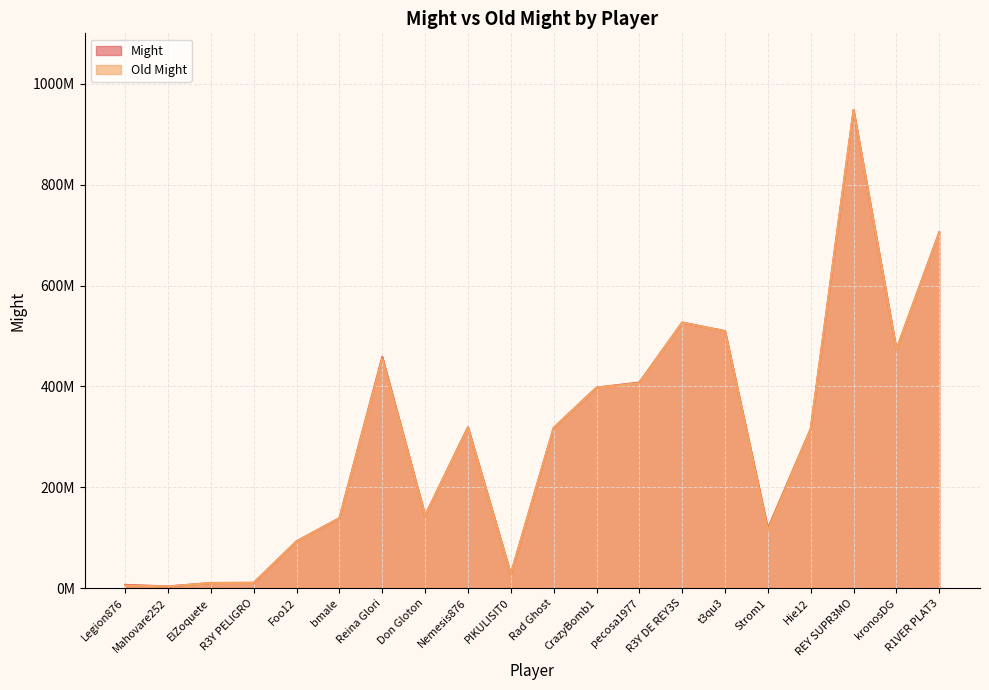

What is the total value across all series at REY SUPR3MO?

1895692402